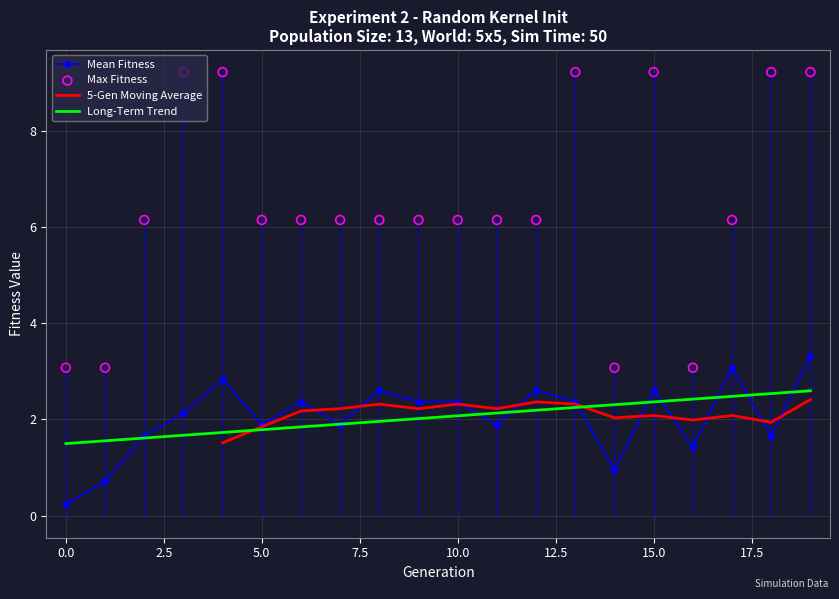

The value of Mean Fitness at 15.0 is 4.6. True or false?

False